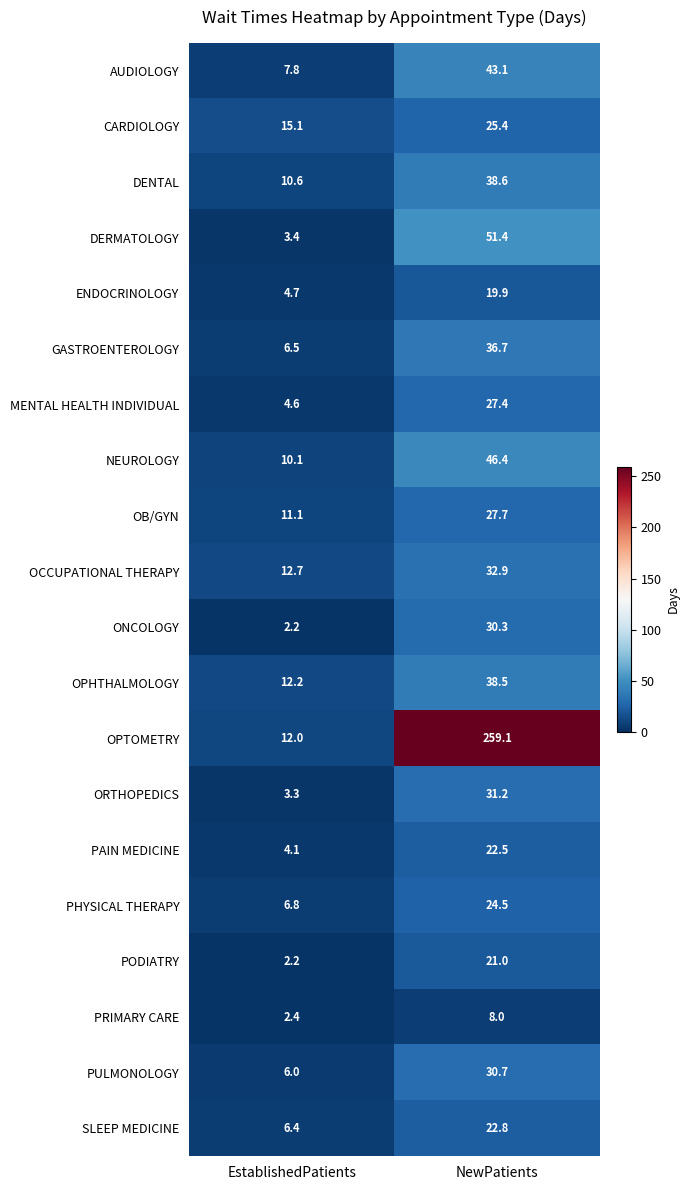

What value does the OPTOMETRY series have at EstablishedPatients?

12.0